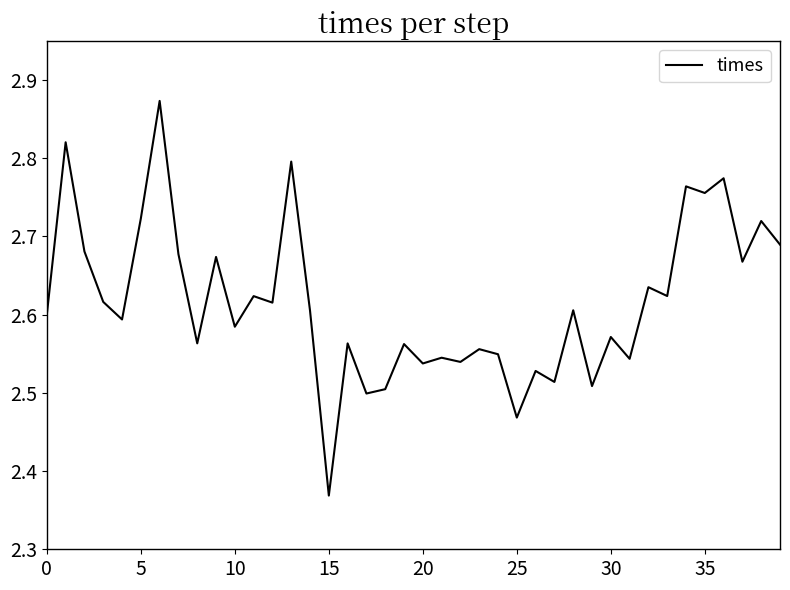

Does the chart have visible grid lines?

No